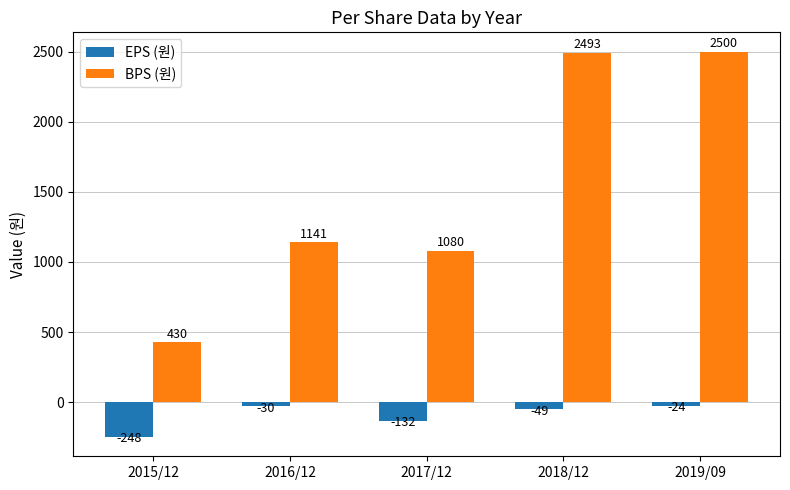

What is the label of the 2nd bar from the left?

2016/12